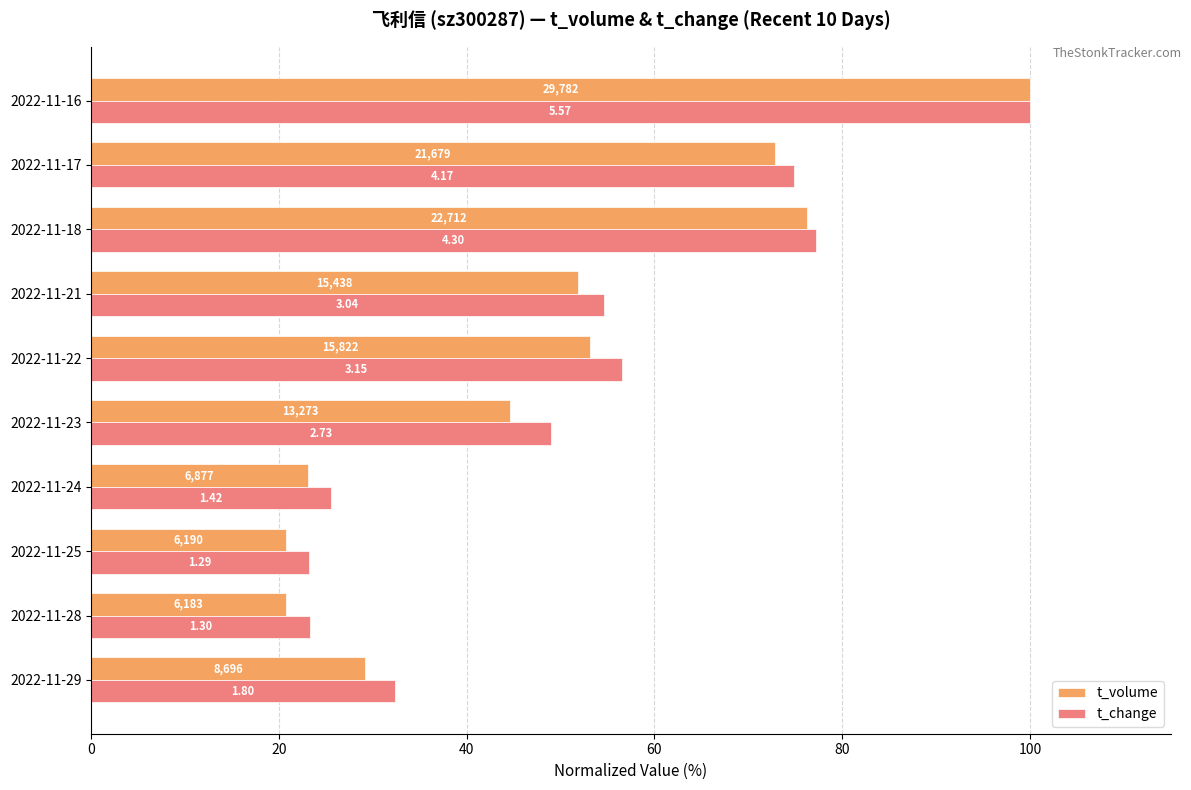

What are all the series names shown in the legend?

t_volume, t_change